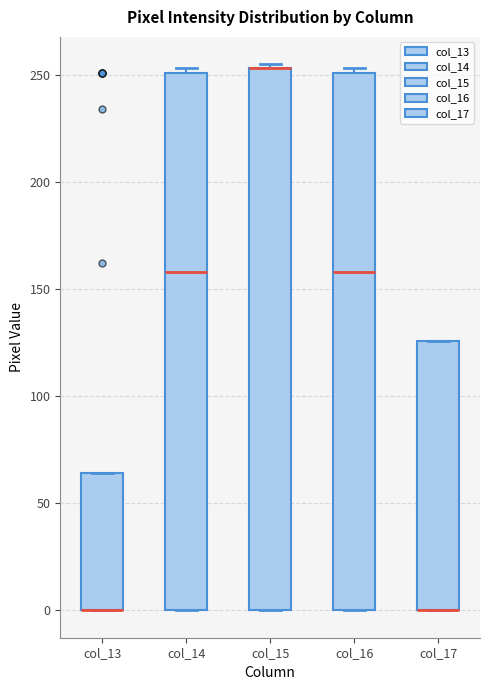

Where is the upper edge of the box for col_13 on the y-axis? The values are not printed on the chart, so give them approximately, as read against the axis.

65